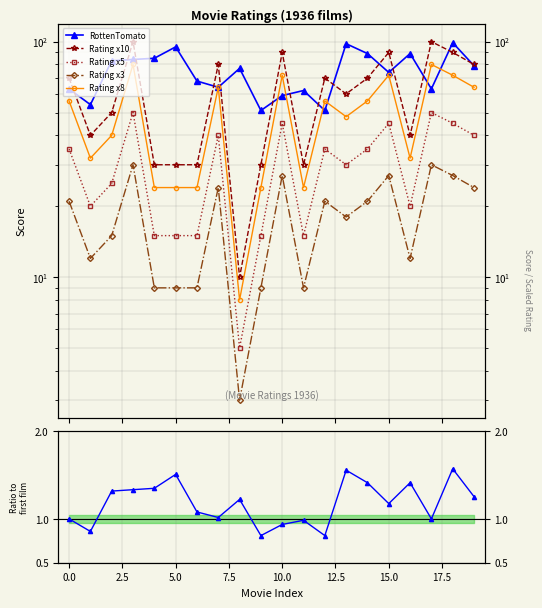

Reading left to right, transcribe all the data shown in this chart.

RottenTomato: 63.0	54.0	83.0	84.0	85.0	95.0	68.0	64.0	77.0	51.0	59.0	62.0	51.0	98.0	89.0	74.0	89.0	63.0	99.0	79.0
Rating x10: 70.0	40.0	50.0	100.0	30.0	30.0	30.0	80.0	10.0	30.0	90.0	30.0	70.0	60.0	70.0	90.0	40.0	100.0	90.0	80.0
Rating x5: 35.0	20.0	25.0	50.0	15.0	15.0	15.0	40.0	5.0	15.0	45.0	15.0	35.0	30.0	35.0	45.0	20.0	50.0	45.0	40.0
Rating x3: 21.0	12.0	15.0	30.0	9.0	9.0	9.0	24.0	3.0	9.0	27.0	9.0	21.0	18.0	21.0	27.0	12.0	30.0	27.0	24.0
Rating x8: 56.0	32.0	40.0	80.0	24.0	24.0	24.0	64.0	8.0	24.0	72.0	24.0	56.0	48.0	56.0	72.0	32.0	80.0	72.0	64.0
RT / RT[0]: 1.0	0.9	1.3	1.3	1.3	1.5	1.1	1.0	1.2	0.8	0.9	1.0	0.8	1.6	1.4	1.2	1.4	1.0	1.6	1.3